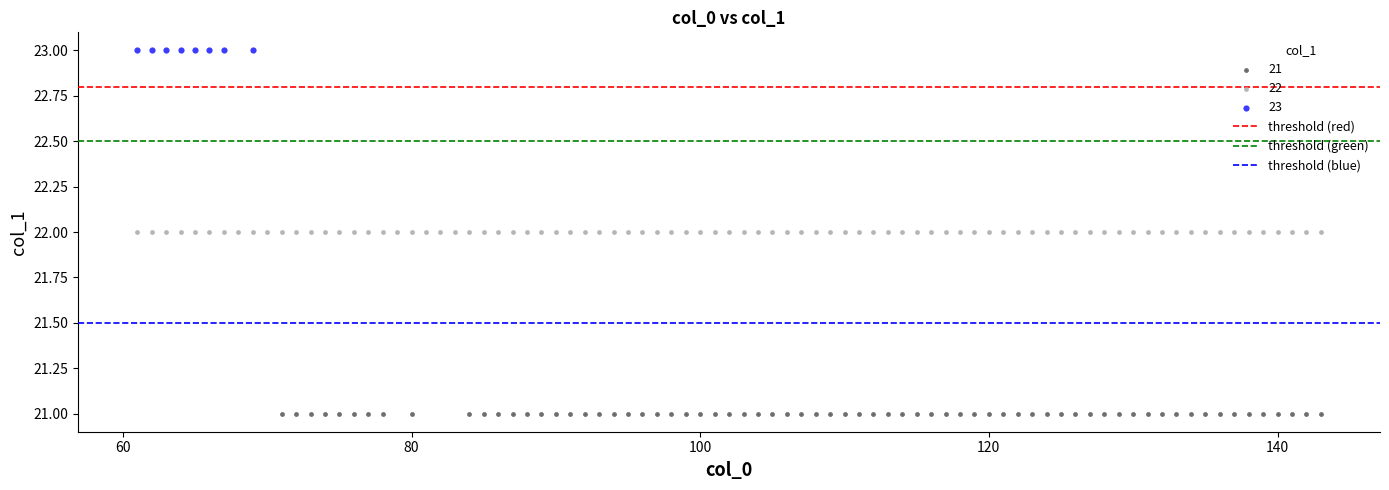

Which series contains the highest Y value?

23